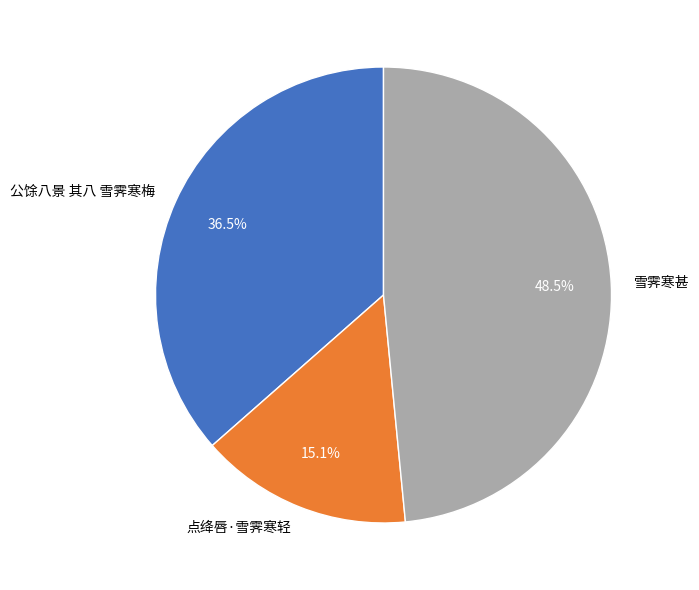

Between 雪霁寒甚 and 点绛唇·雪霁寒轻, which is larger?

雪霁寒甚